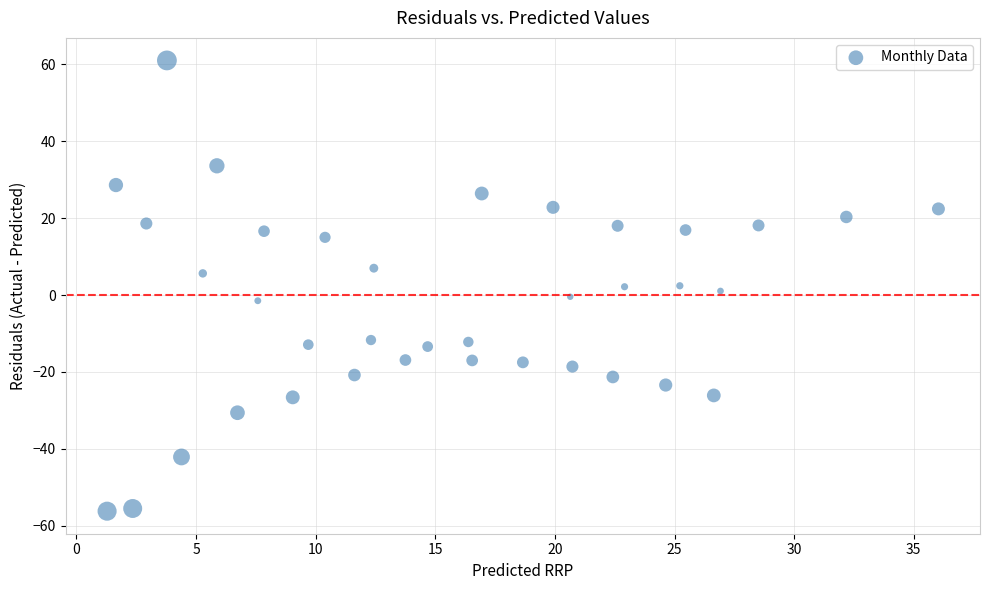

What is the range of X values (max minus min)?

34.8